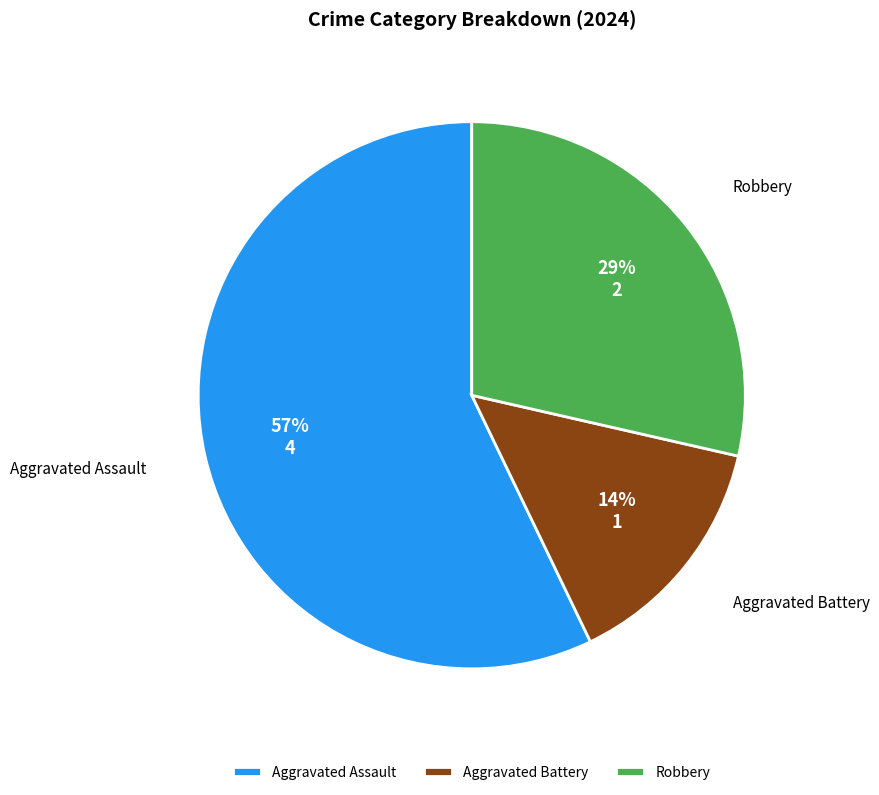

Which has a higher value, Aggravated Assault or Aggravated Battery?

Aggravated Assault